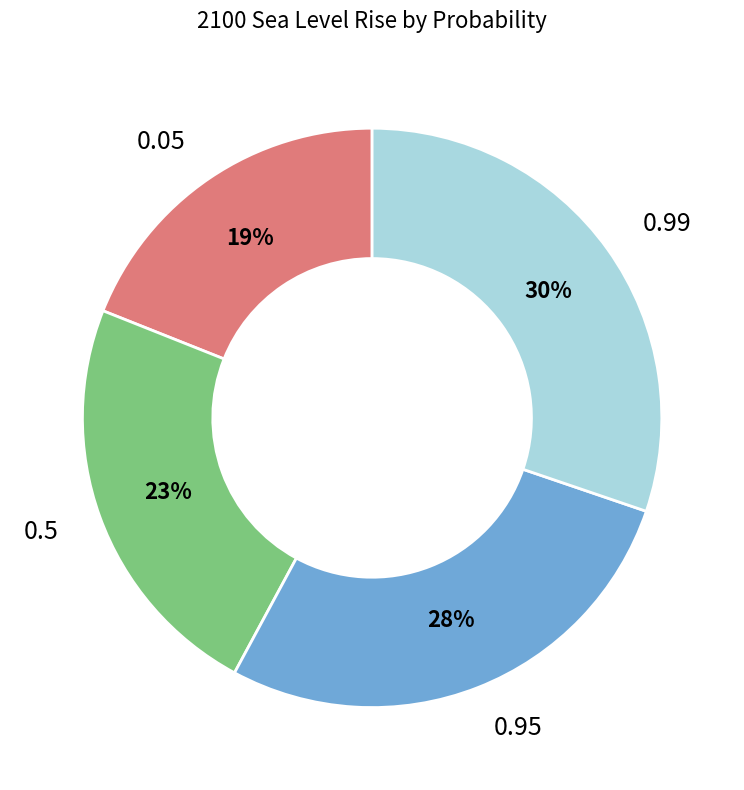

To the nearest percent, what portion does 0.95 represent?

28%